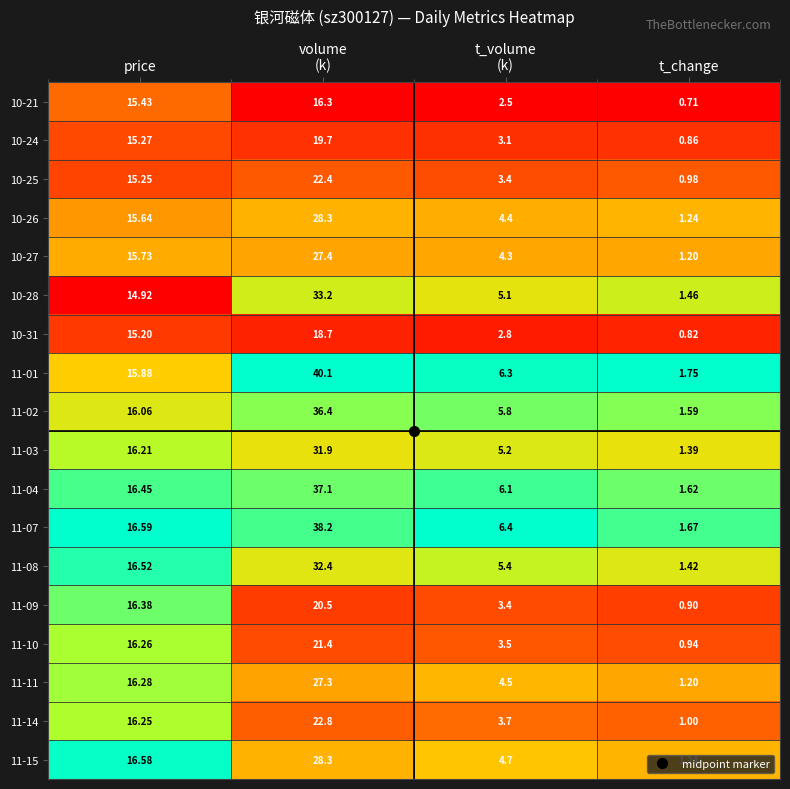

How many series are shown in this chart?

18